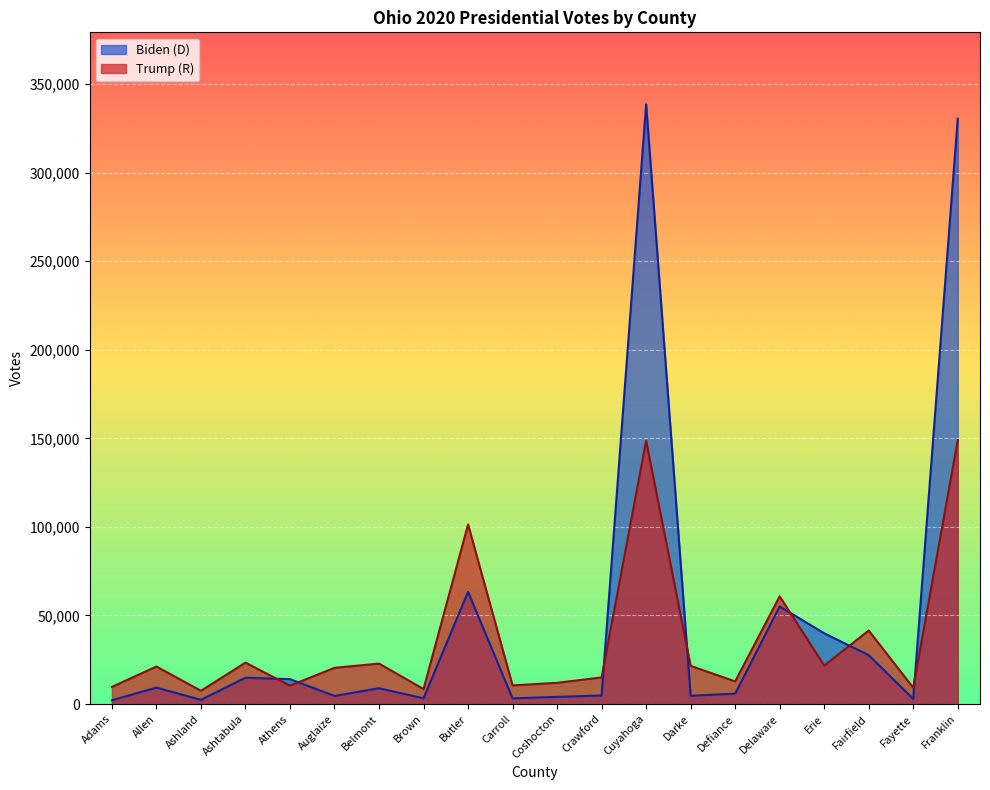

Count the number of categories in the chart.

20